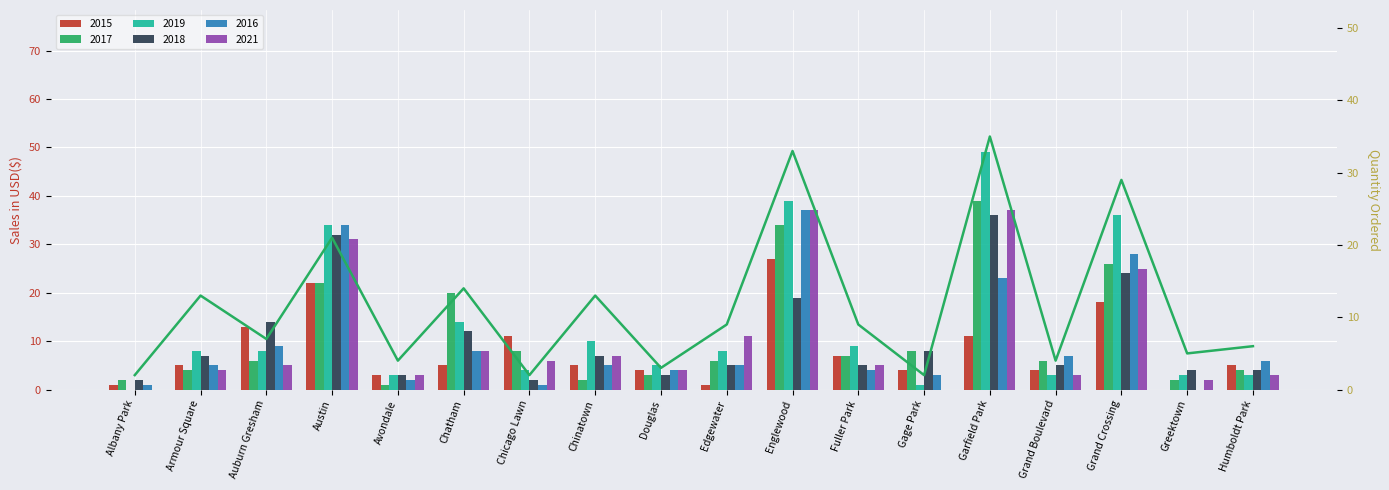

True or false: the data shows 13 at Armour Square.

True